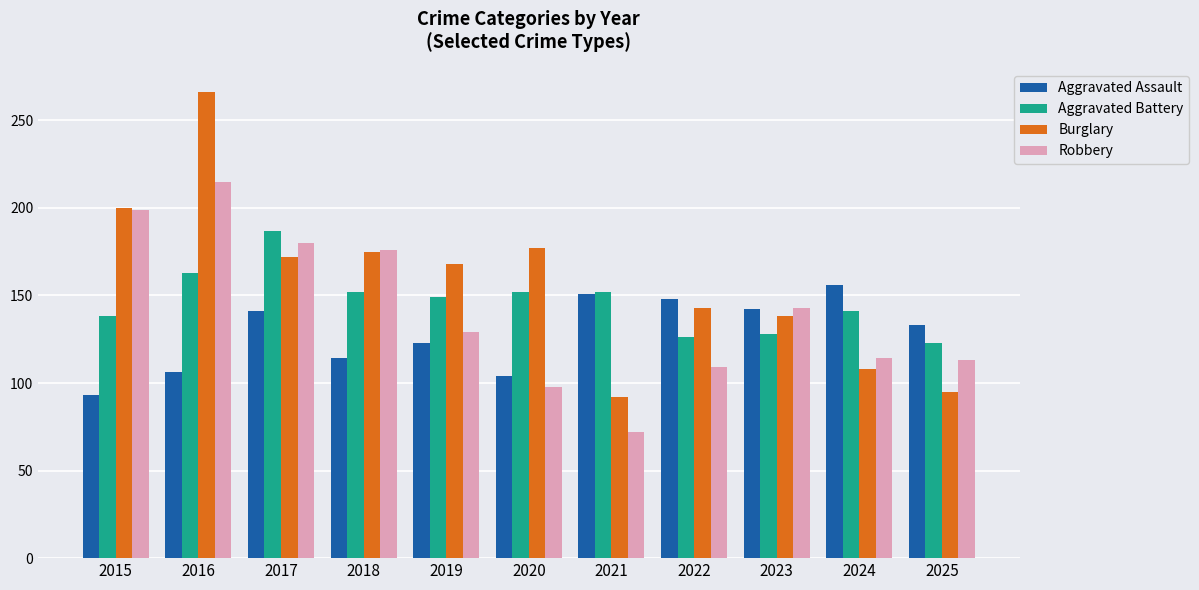

At which category is the sum across all series the highest?

2016